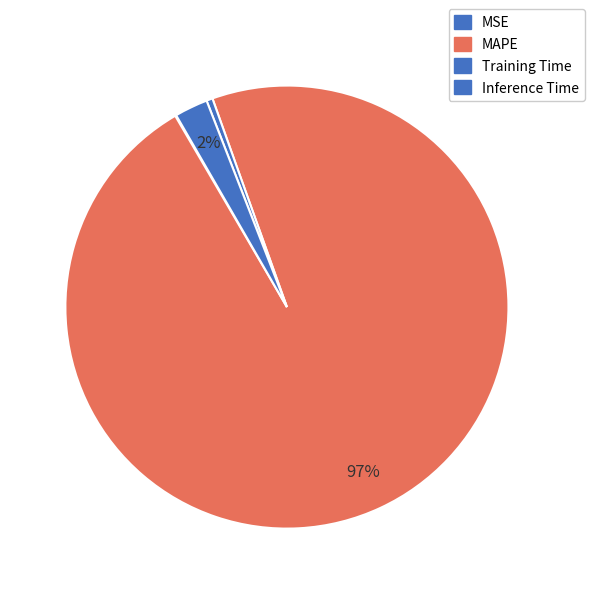

To the nearest percent, what is the difference between the MSE and Inference Time slice percentages?

2%